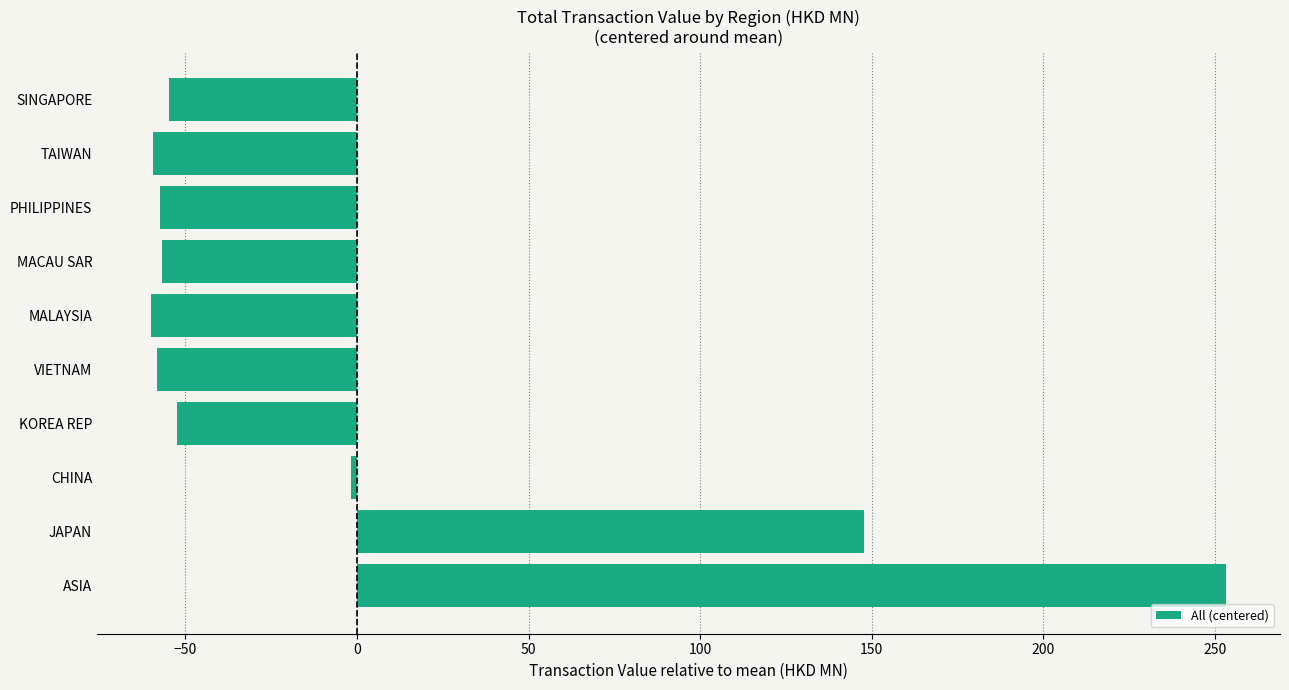

Count the number of values greater than -54.

4